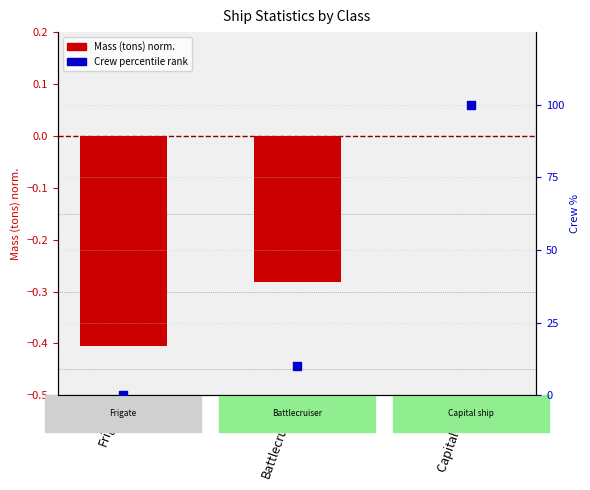

At which category is the sum across all series the highest?

Capital ship